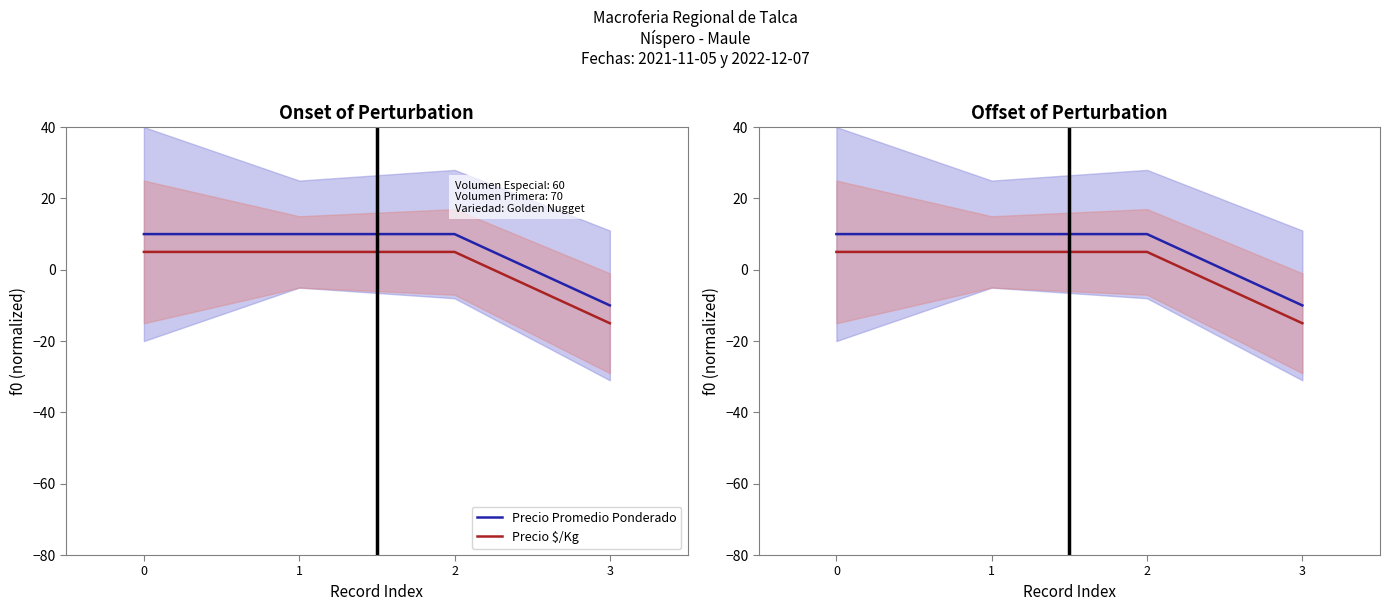

How many lines are shown in the chart?

2